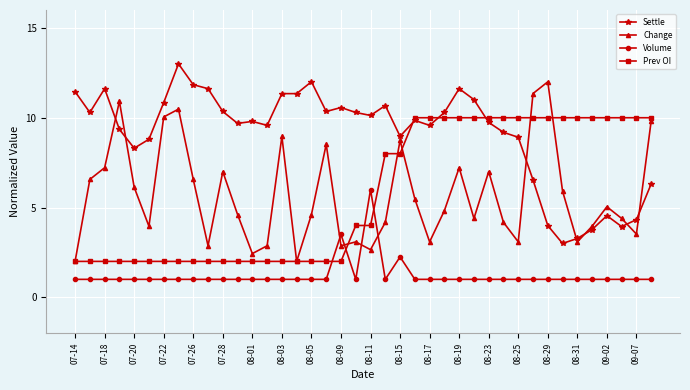

True or false: Change has more than 1 points higher than both neighbors.

True